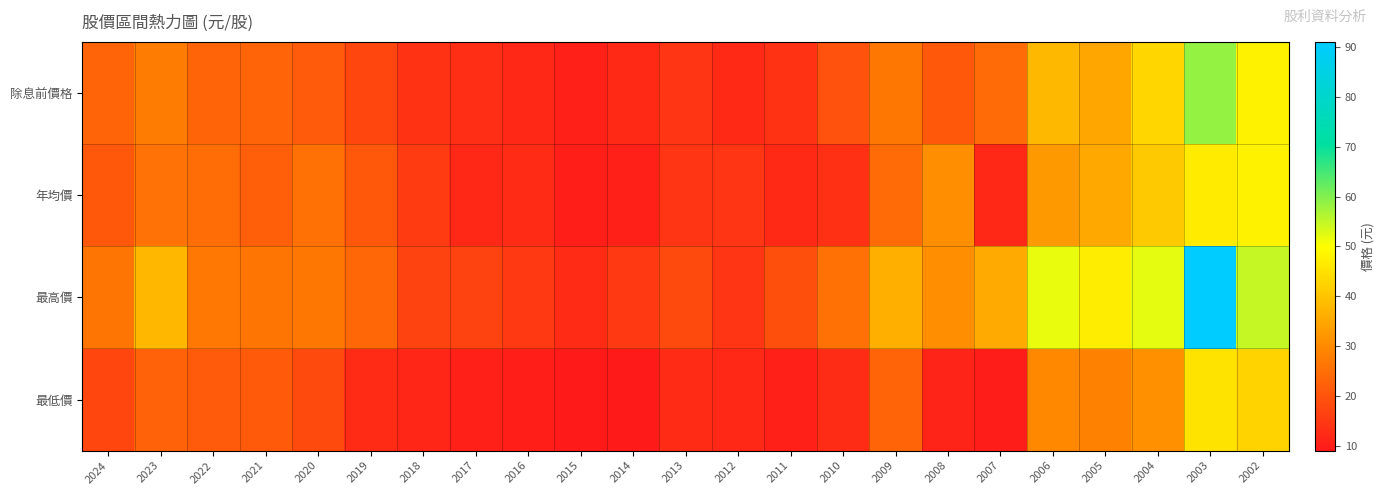

Which series has the widest spread of values?

最高價